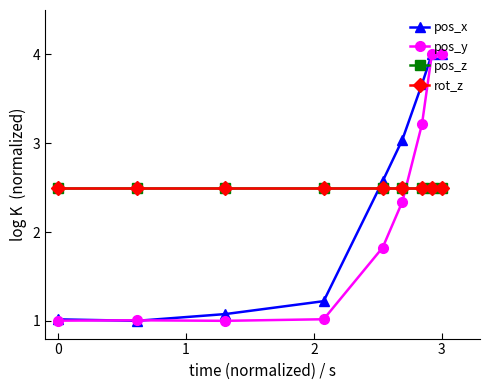

Does the chart have visible grid lines?

No